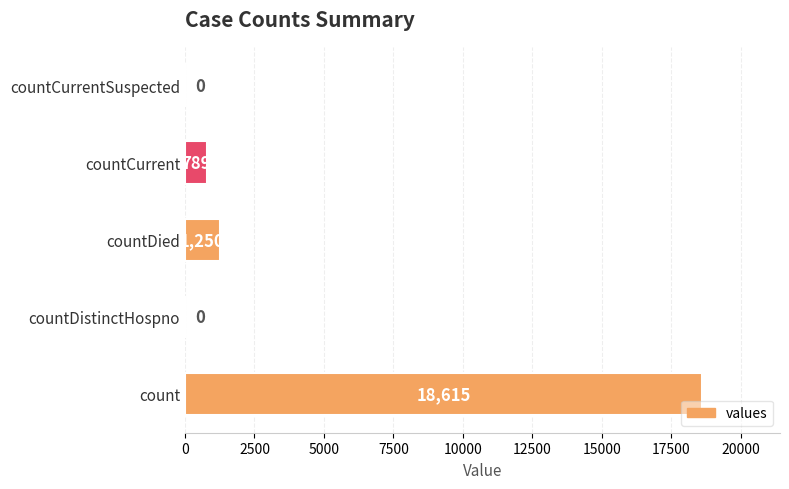

How many positive values are there?

3